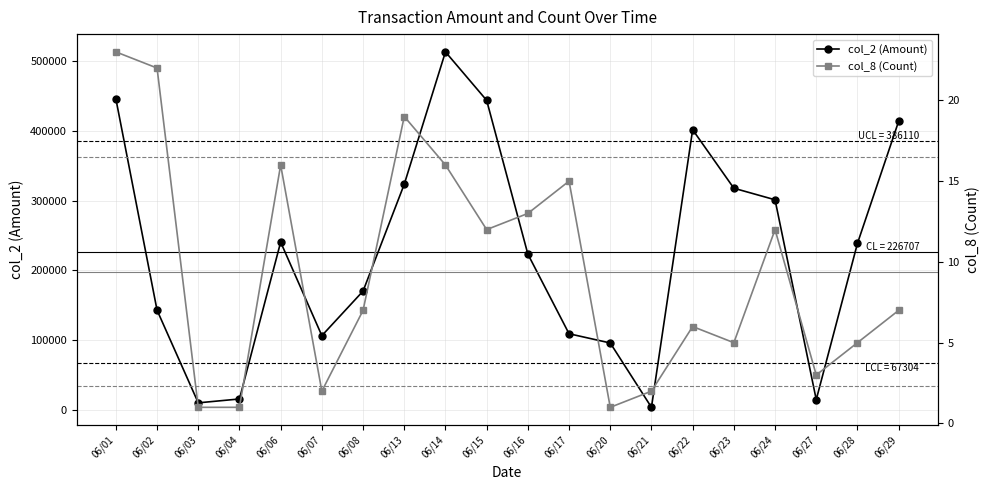

Where is col_2 (Amount) nearest to the value 258555?

06/06